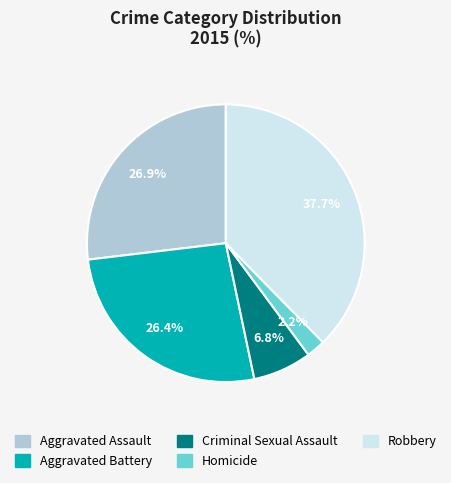

To the nearest percent, what is the difference between the largest and smallest slice percentages?

35%